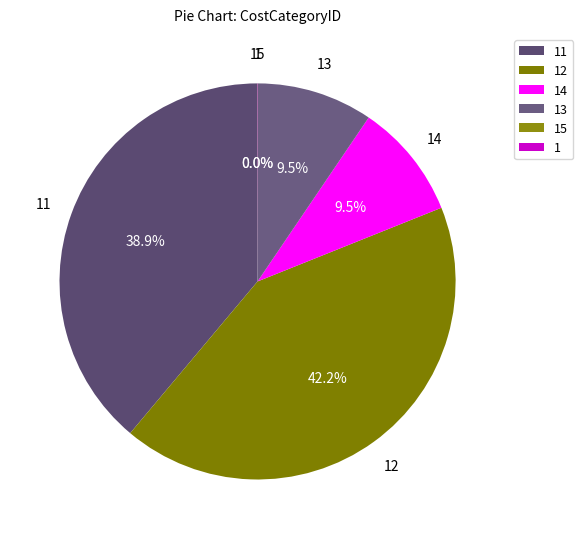

To the nearest percent, what is the difference between the largest and smallest slice percentages?

42%